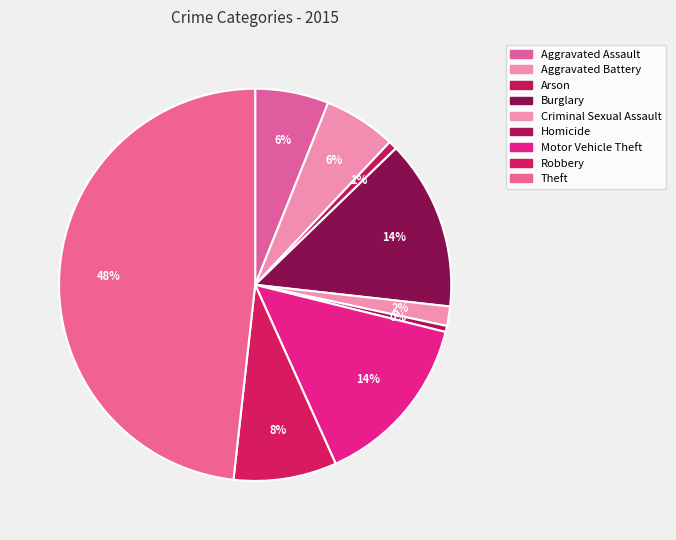

Does Criminal Sexual Assault represent more than half of the total?

No